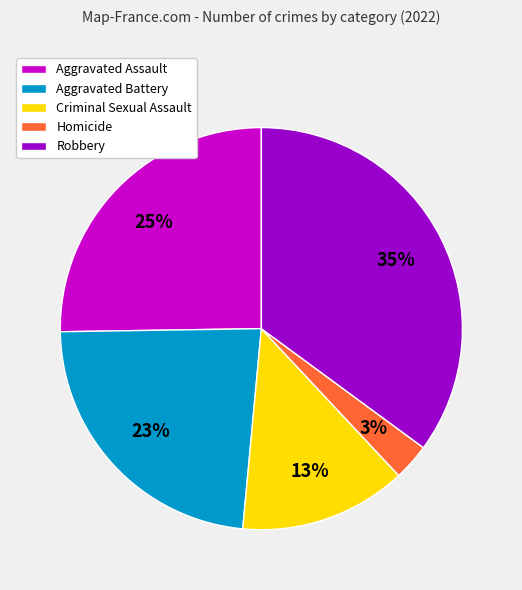

Does Homicide account for over 50% of the chart?

No